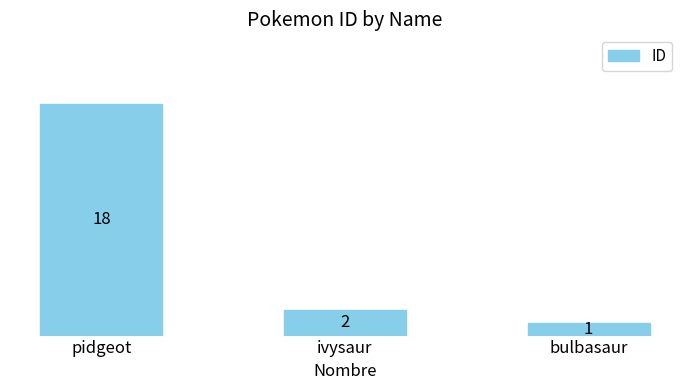

Reading left to right, extract all data points from this chart.

18	2	1